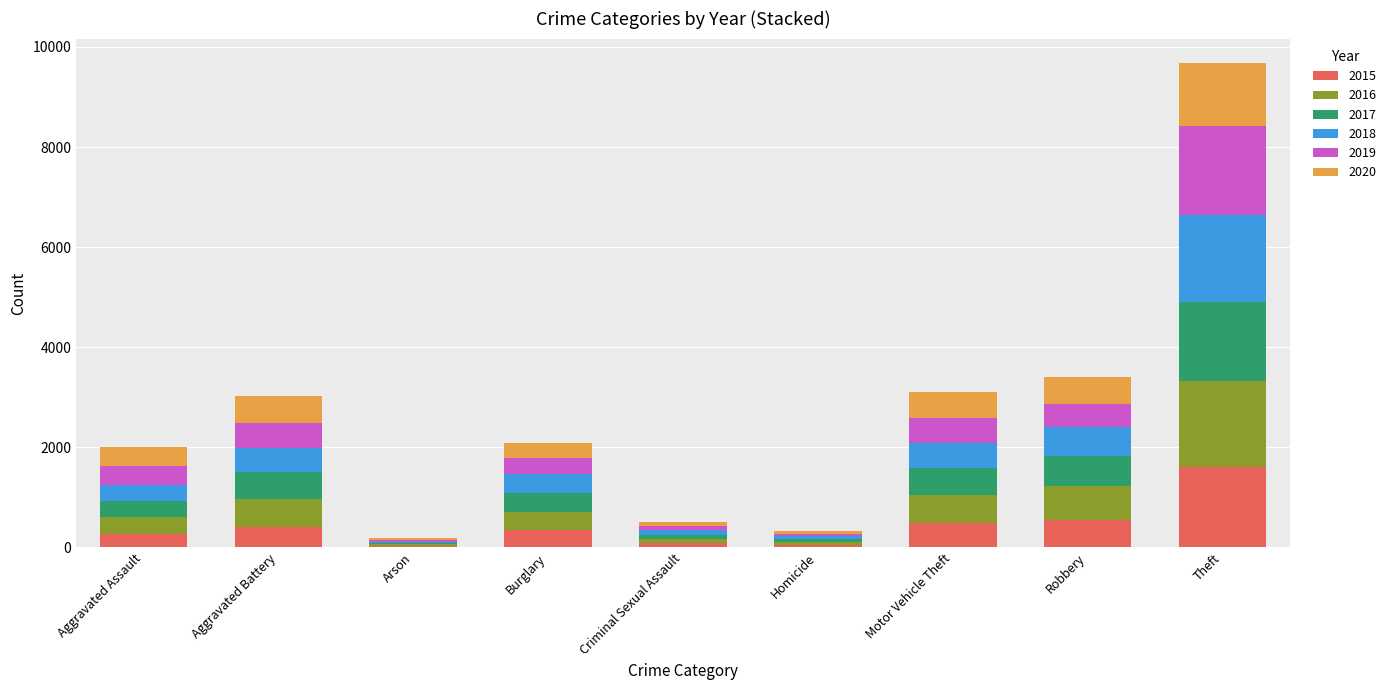

At which category is the sum across all series the highest?

Theft